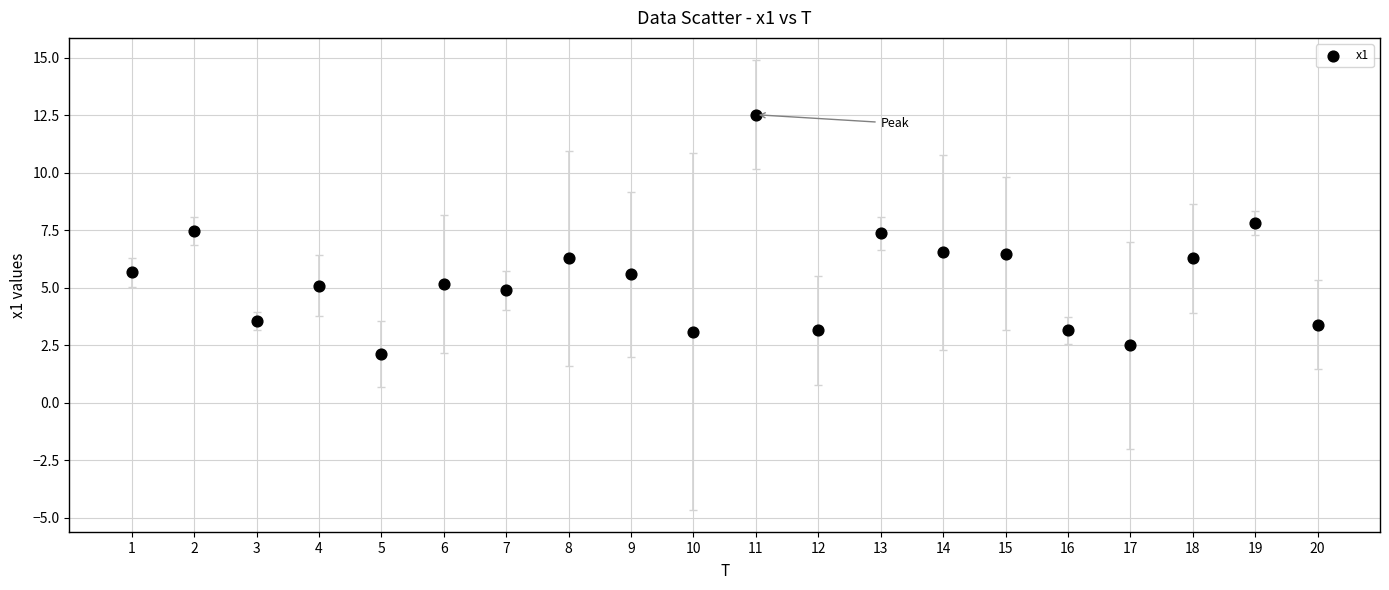

What is the range of Y values (max minus min)?

10.4